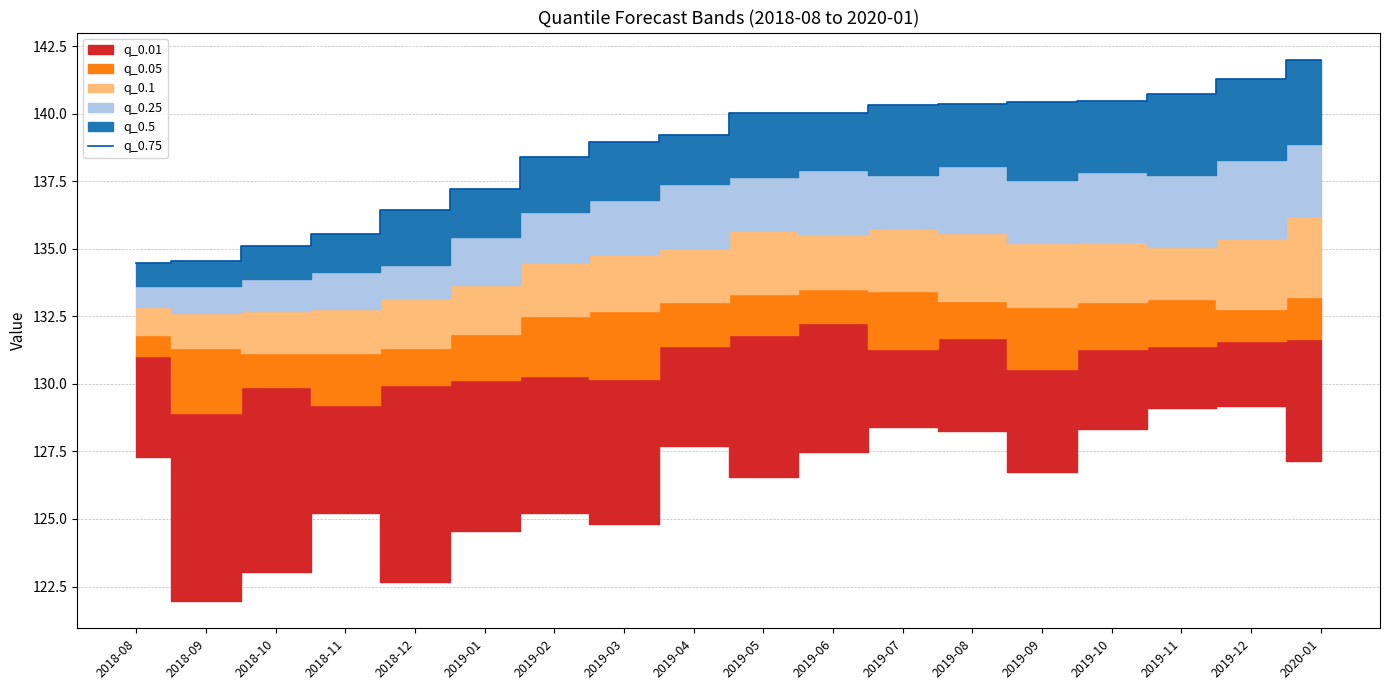

Reading left to right, transcribe all the data shown in this chart.

2018-08=134.5	2018-09=134.5	2018-10=135.1	2018-11=135.6	2018-12=136.4	2019-01=137.2	2019-02=138.4	2019-03=139.0	2019-04=139.2	2019-05=140.0	2019-06=140.0	2019-07=140.3	2019-08=140.4	2019-09=140.4	2019-10=140.5	2019-11=140.7	2019-12=141.3	2020-01=142.0